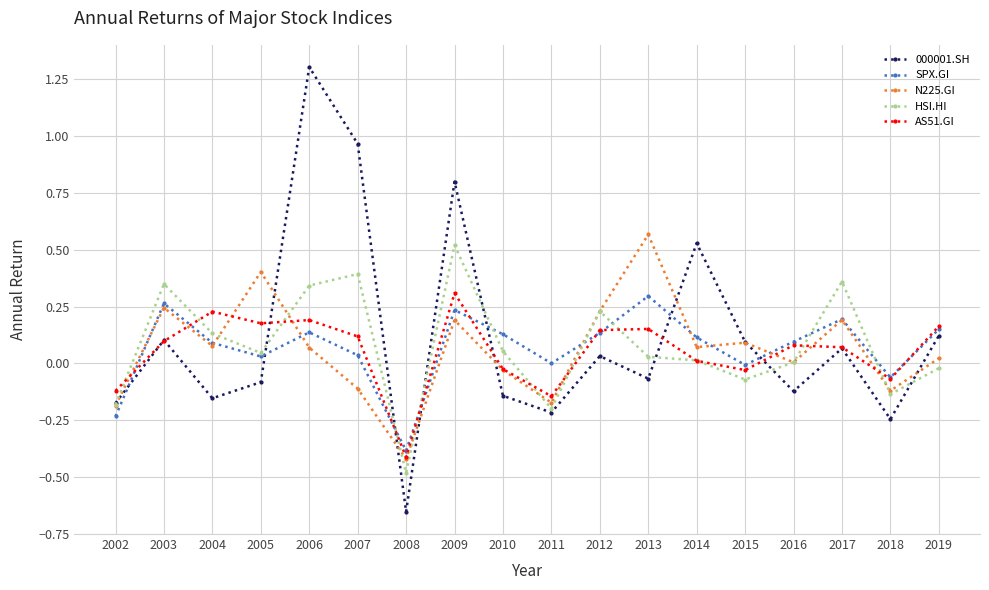

What is the total value across all series at 2003?

1.1